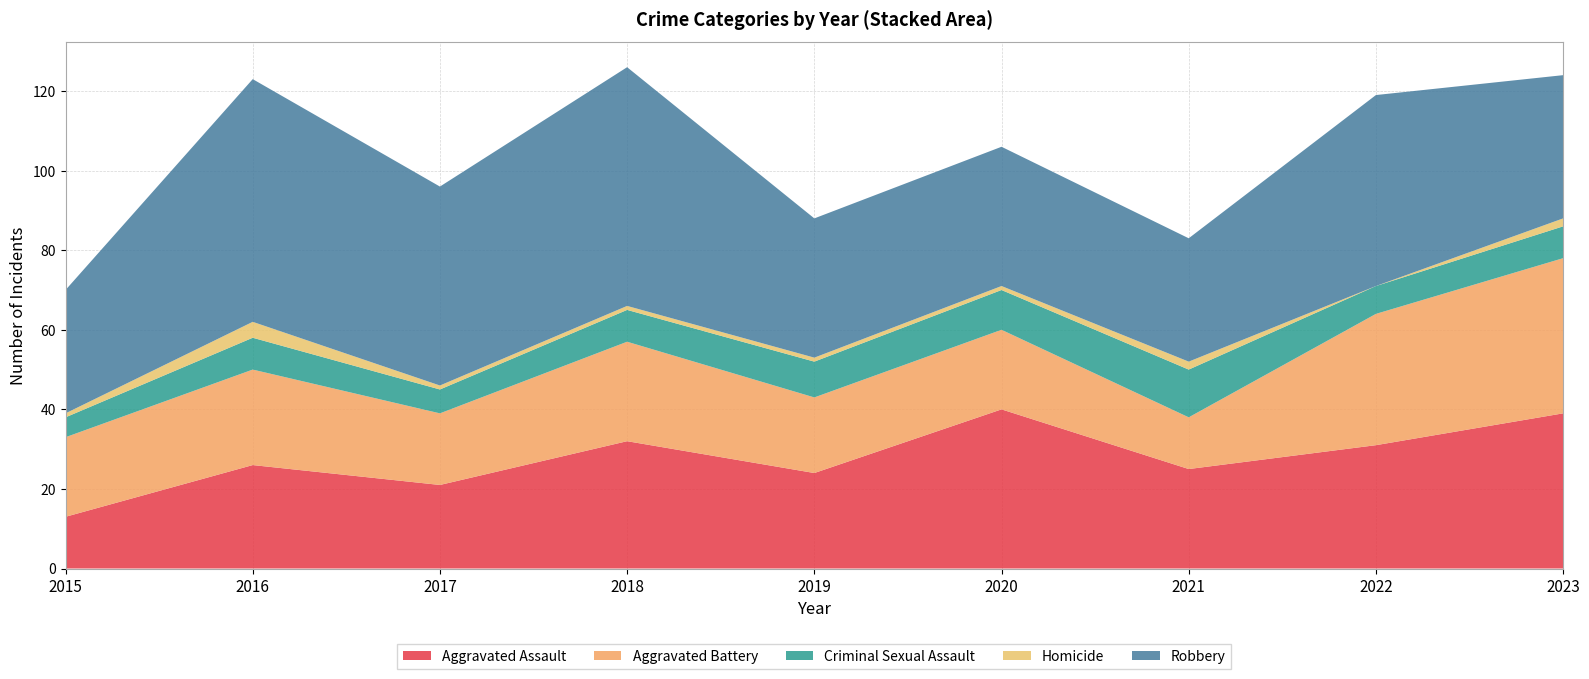

Reading right to left, extract all data points from this chart.

Aggravated Assault: 39	31	25	40	24	32	21	26	13
Aggravated Battery: 39	33	13	20	19	25	18	24	20
Criminal Sexual Assault: 8	7	12	10	9	8	6	8	5
Homicide: 2	0	2	1	1	1	1	4	1
Robbery: 36	48	31	35	35	60	50	61	31